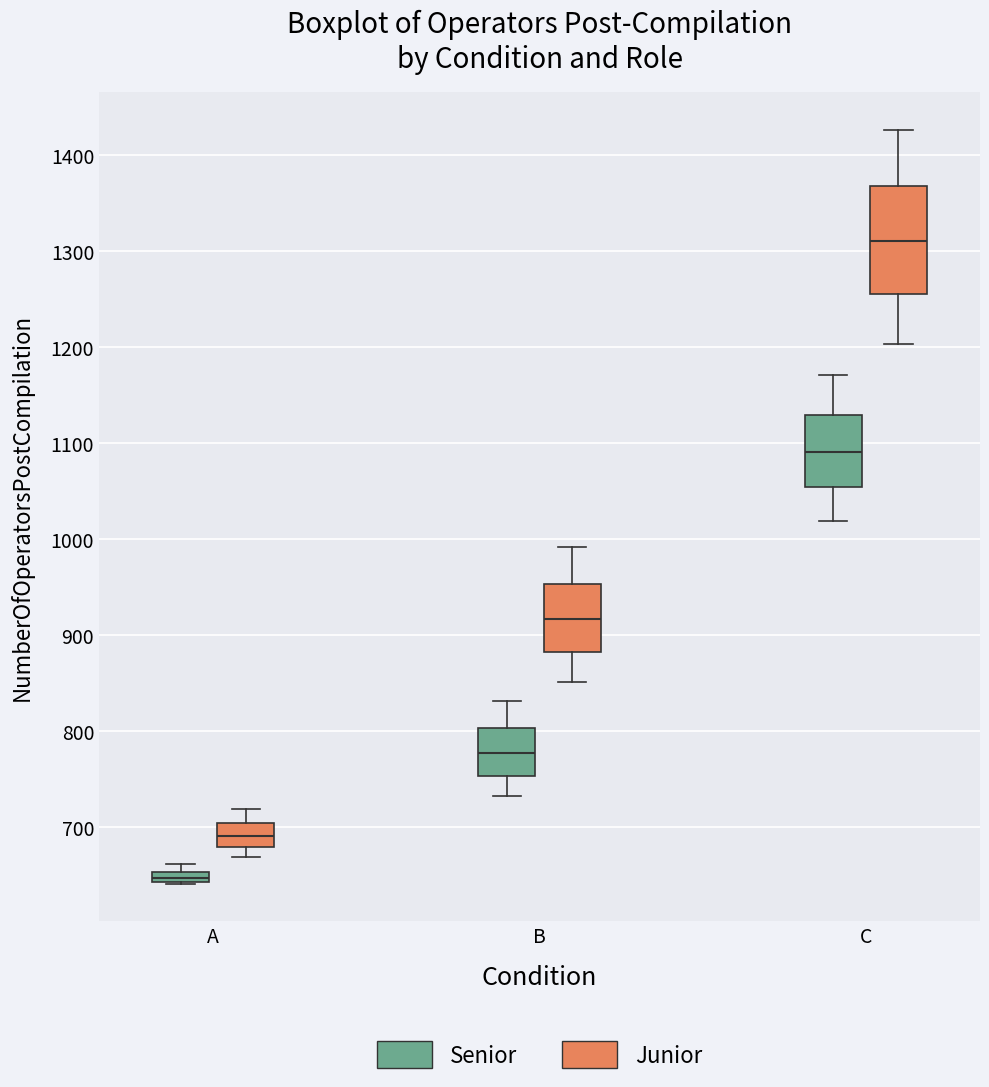

Which box has the highest median line?

C (Junior)